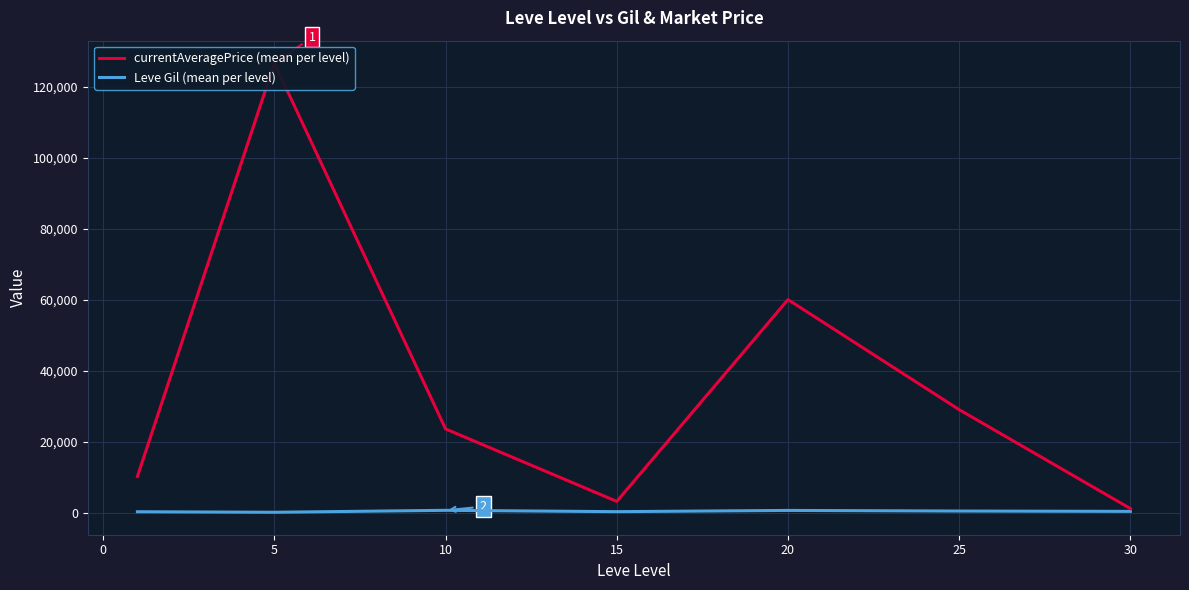

Which series changed the most between −5 and 20?

currentAveragePrice (mean per level)